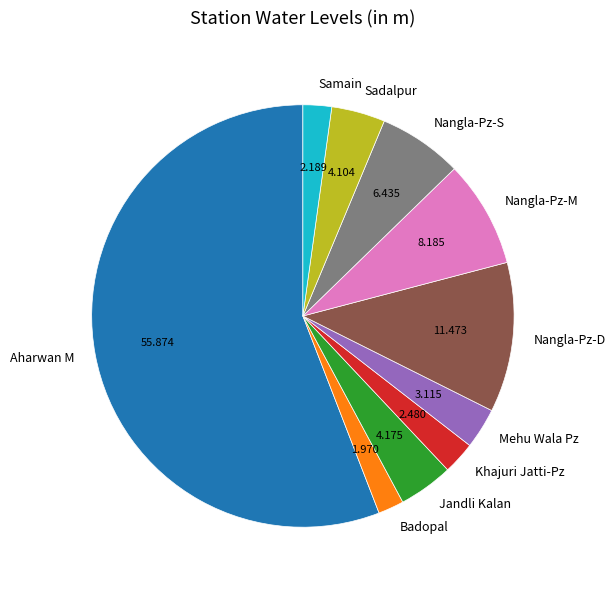

Is the sum of Badopal and Samain greater than half?

No